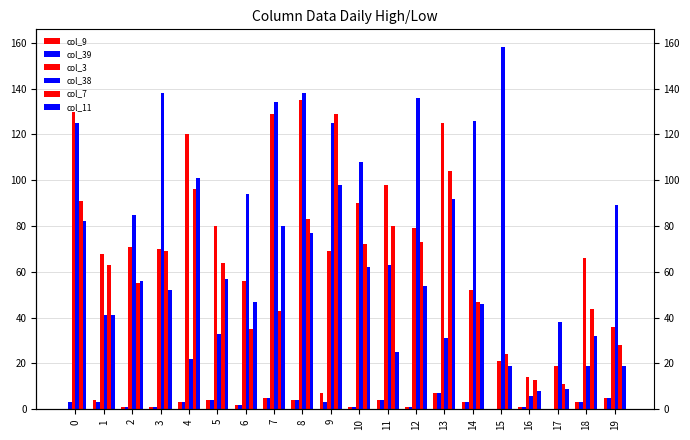

Which series has the largest range (max minus min)?

col_38